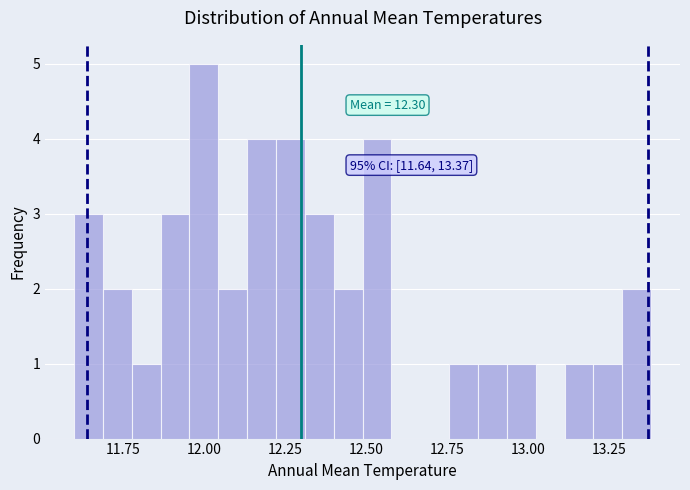

Around what value on the x-axis is the tallest bar? Give the approximate position of its centre, as read against the axis.

12.00